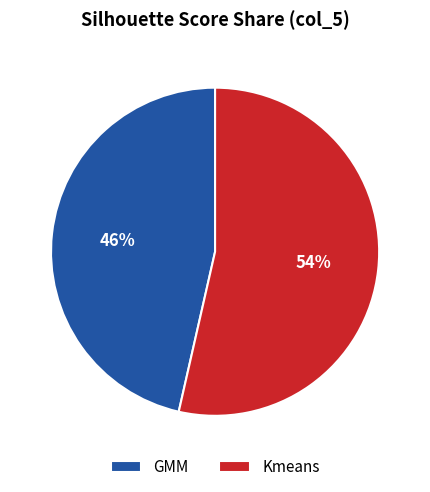

Do GMM and Kmeans together represent more than half of the pie?

Yes